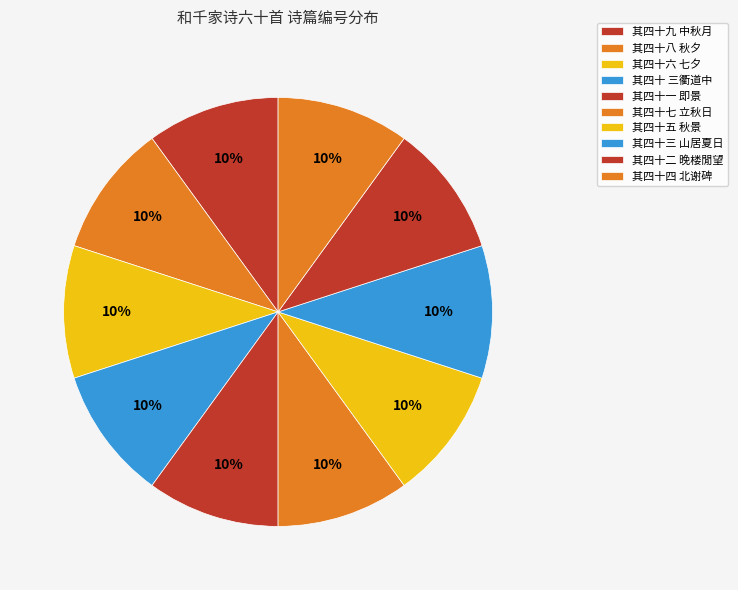

How many slices are in this pie chart?

10